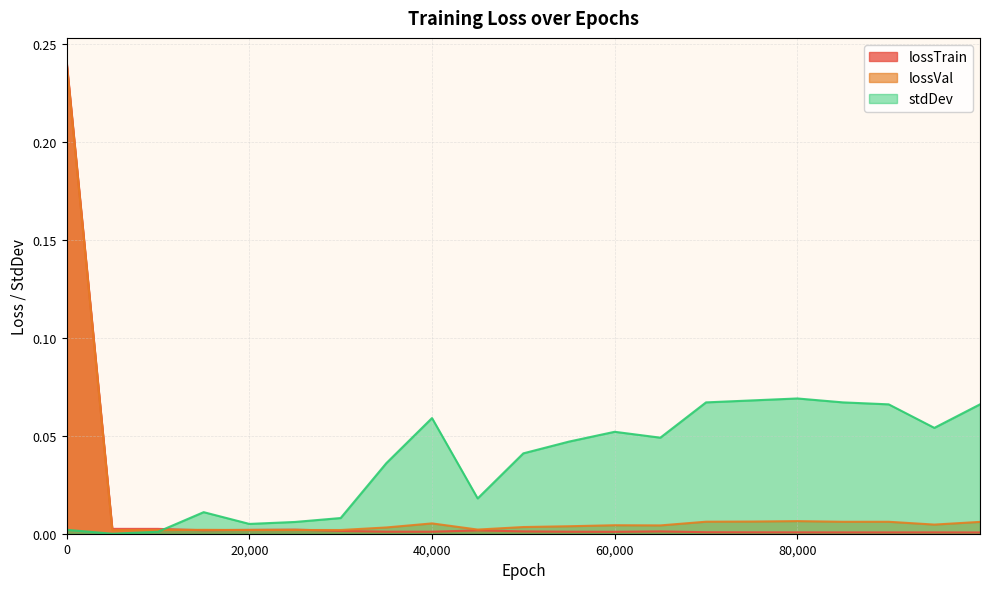

Which has a higher value, 20000 or 85000?

20000